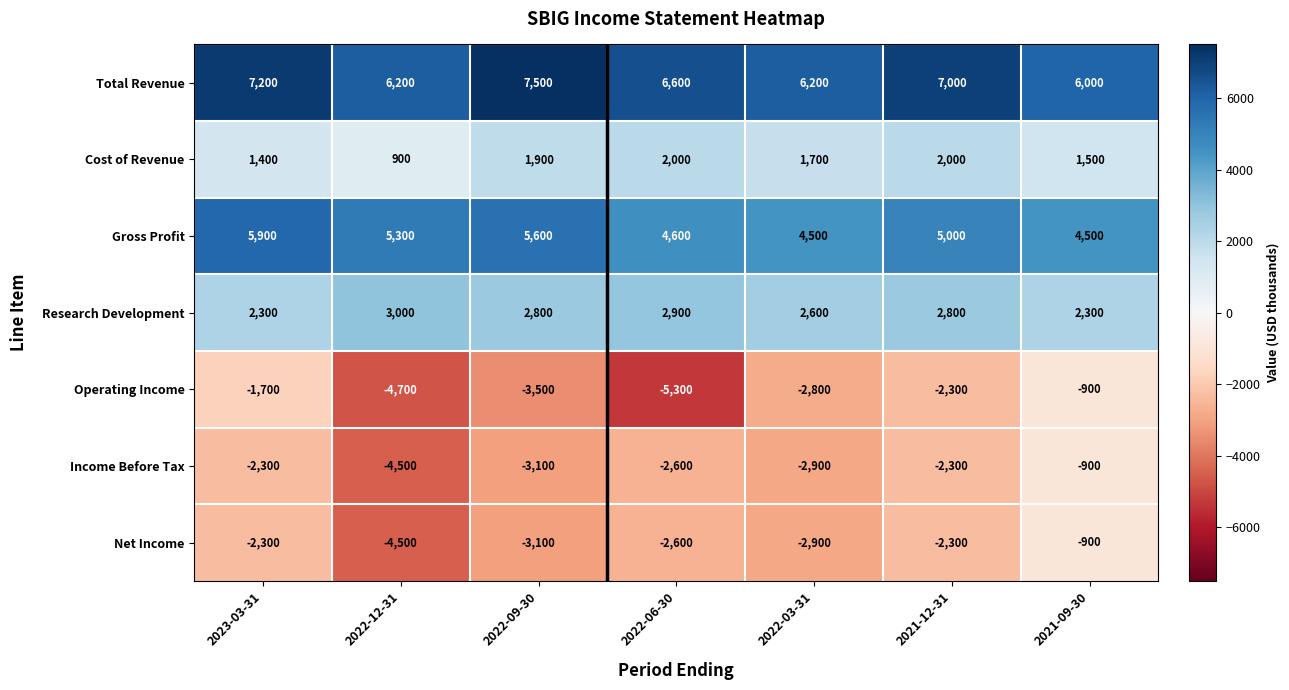

What is the difference between the highest and lowest values at 2022-12-31?

10900